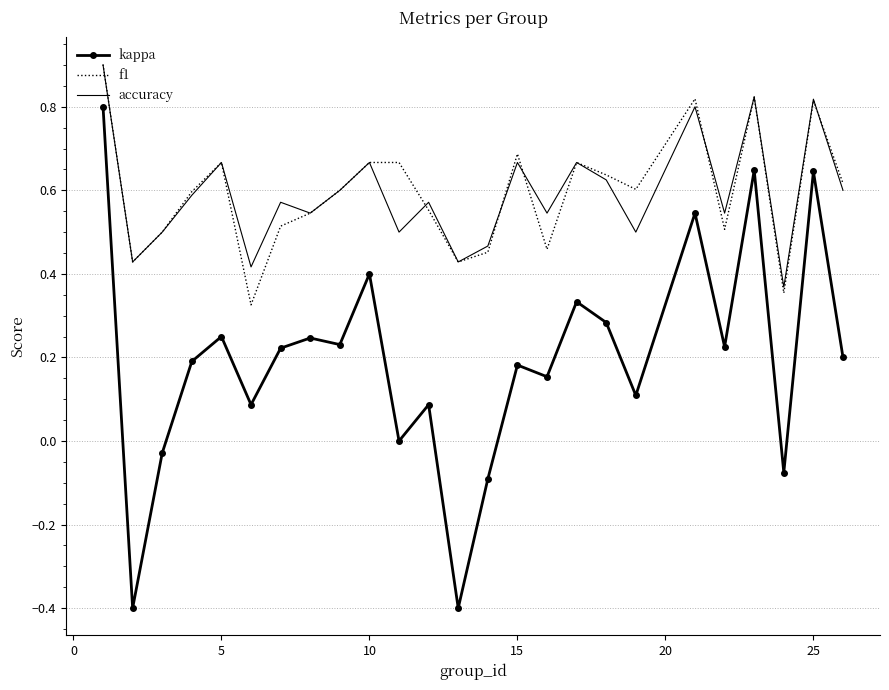

True or false: kappa and accuracy intersect in this chart.

False